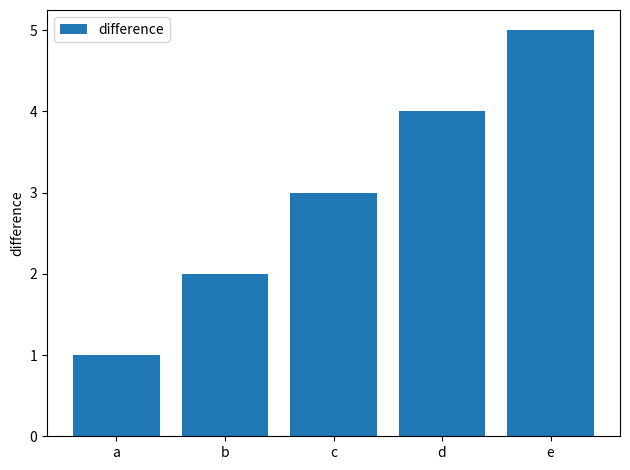

Reading left to right, list all the values displayed in this chart.

1	2	3	4	5